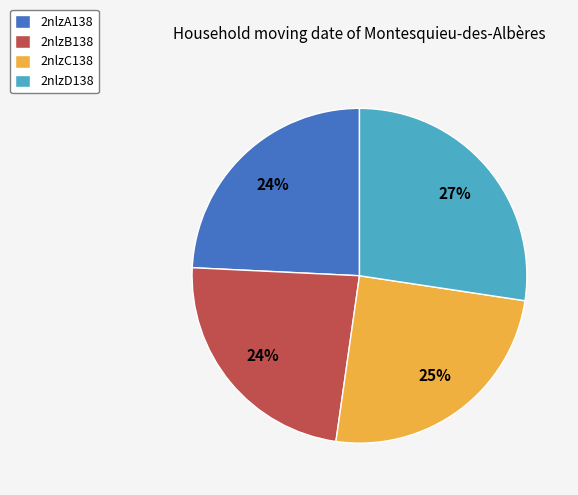

How many slices are in this pie chart?

4